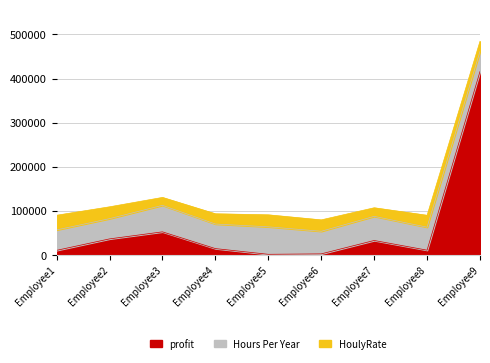

Where does the profit series first go above 14000?

Employee2